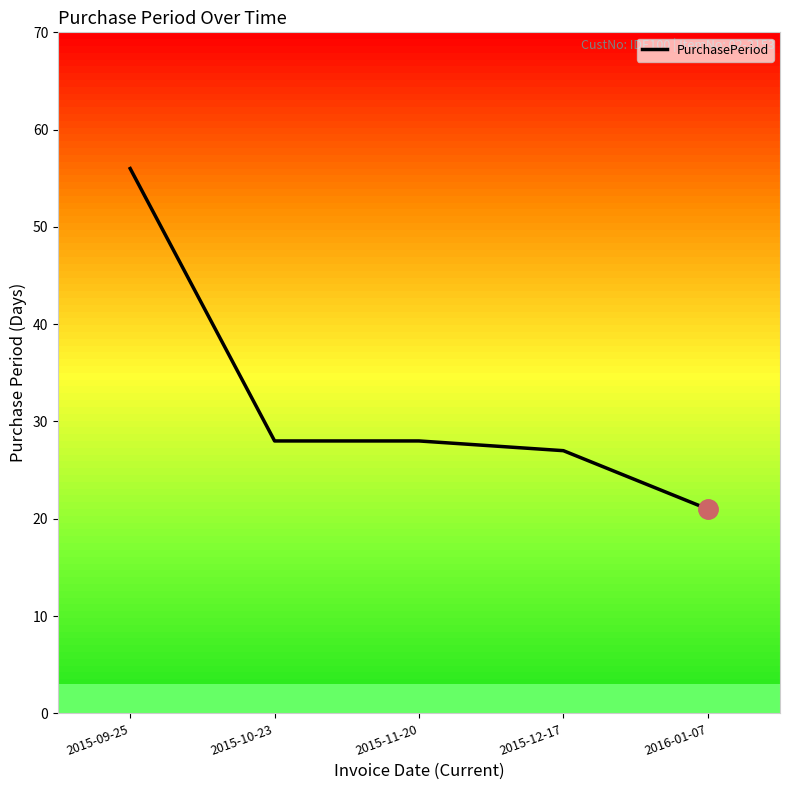

What position from the right is 2015-09-25?

5